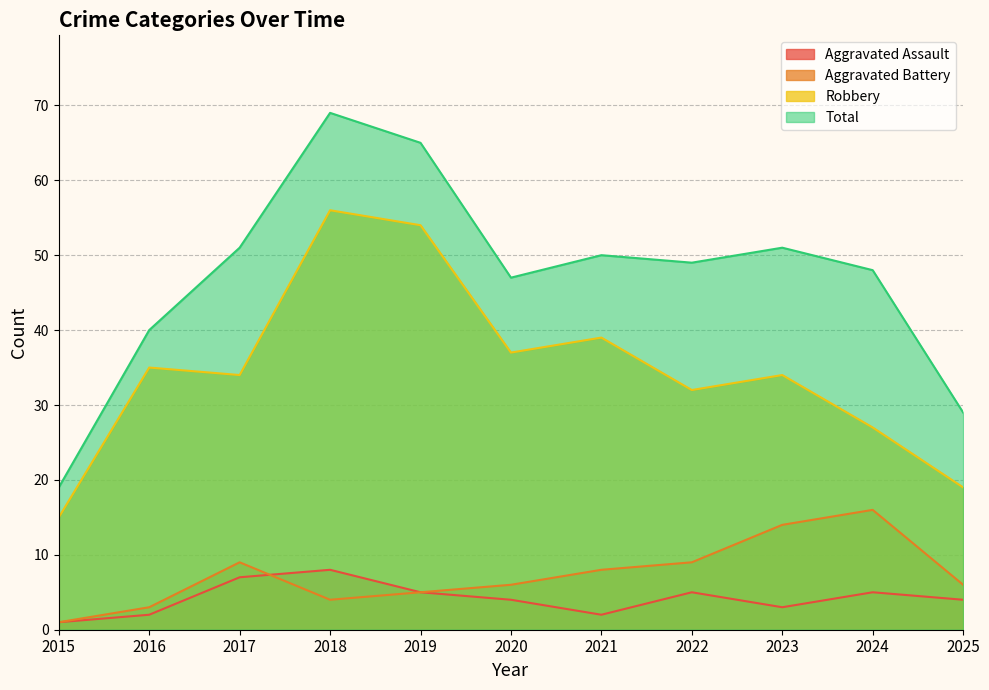

Does the chart display data point markers on the line(s)?

No